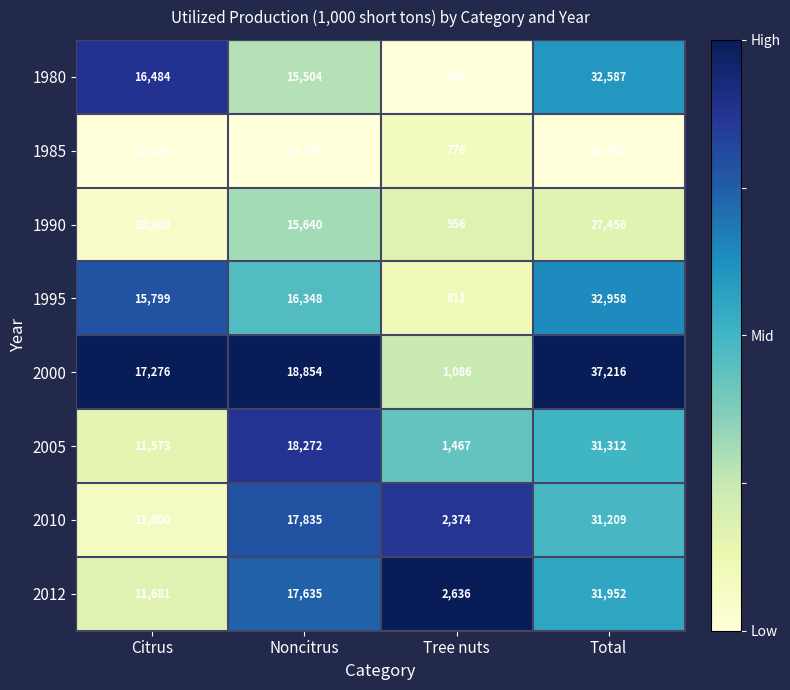

Which label corresponds to the largest value in the chart?

Total